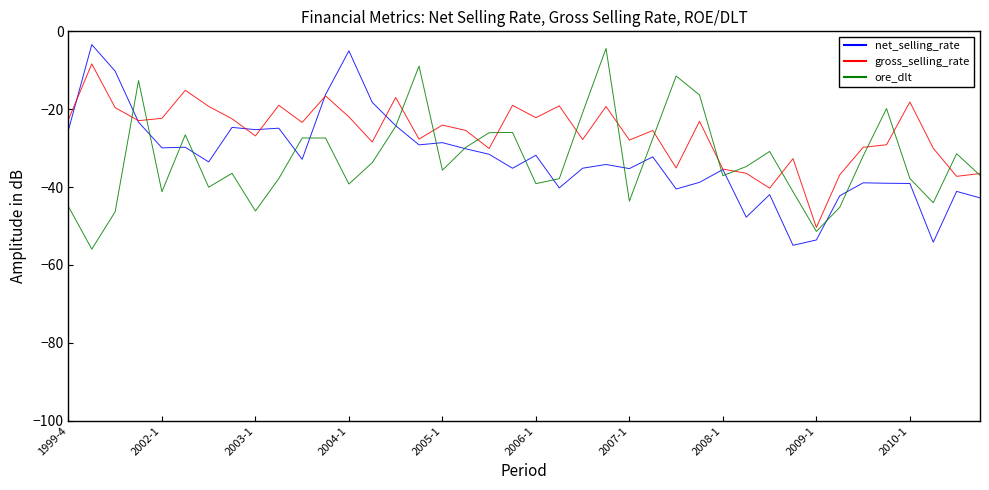

Which series has the largest total across all categories?

gross_selling_rate